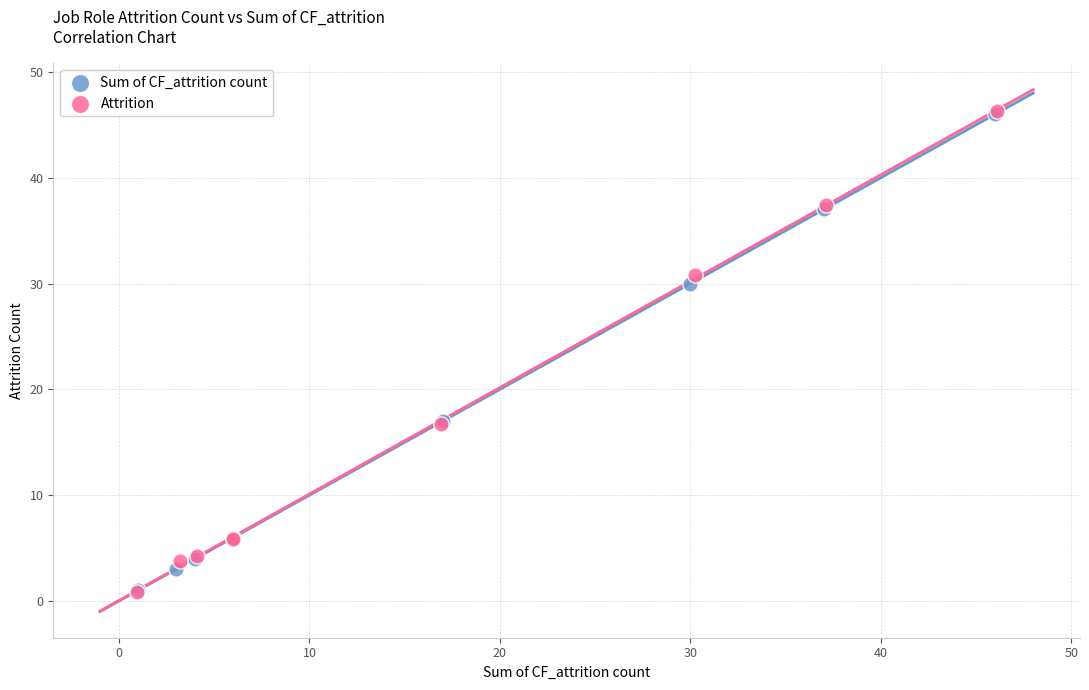

Which series has the largest Y range (max minus min)?

Attrition